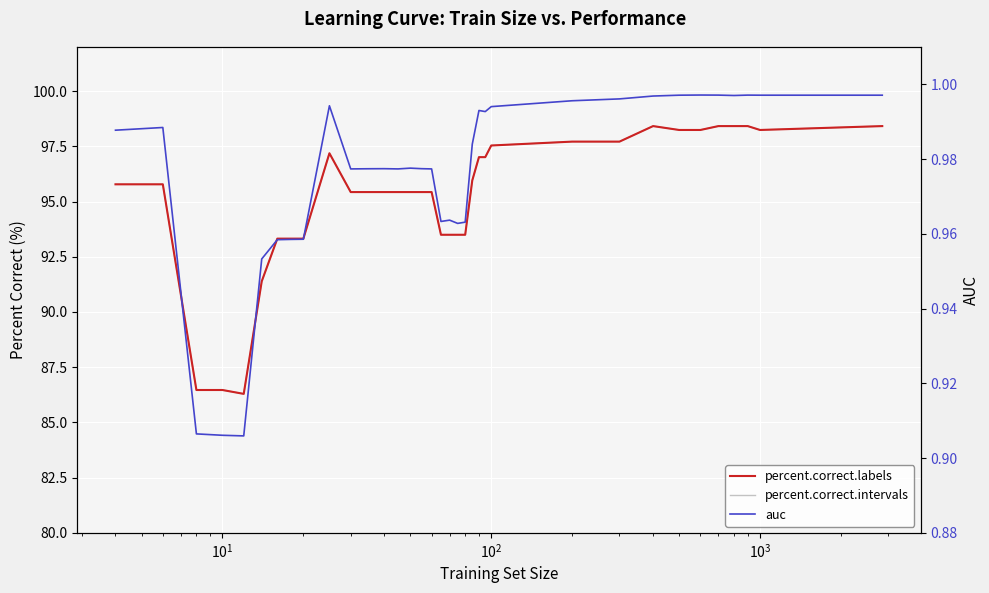

Is the value of auc at 29 greater than the value of percent.correct.intervals at 32?

No